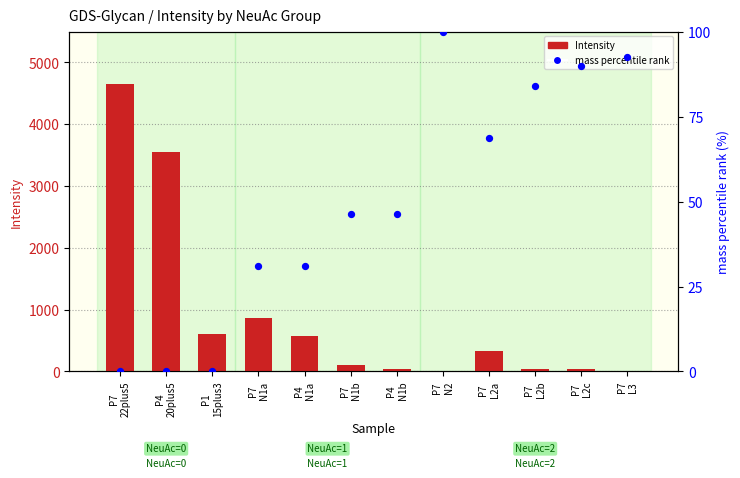

At which category is the sum across all series the highest?

P7
22plus5